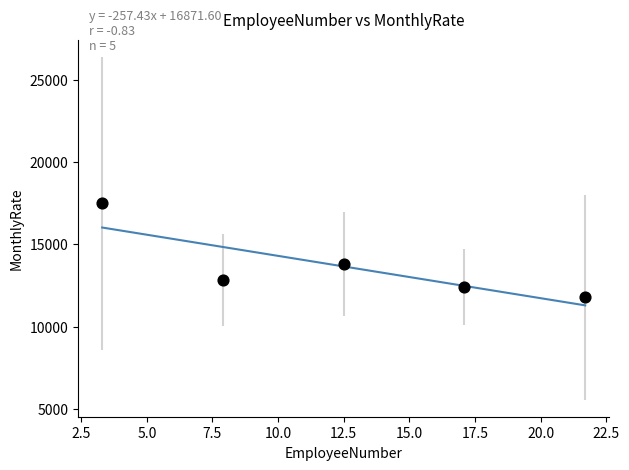

What Y value in the scatter plot is closest to 14632?

13794.5